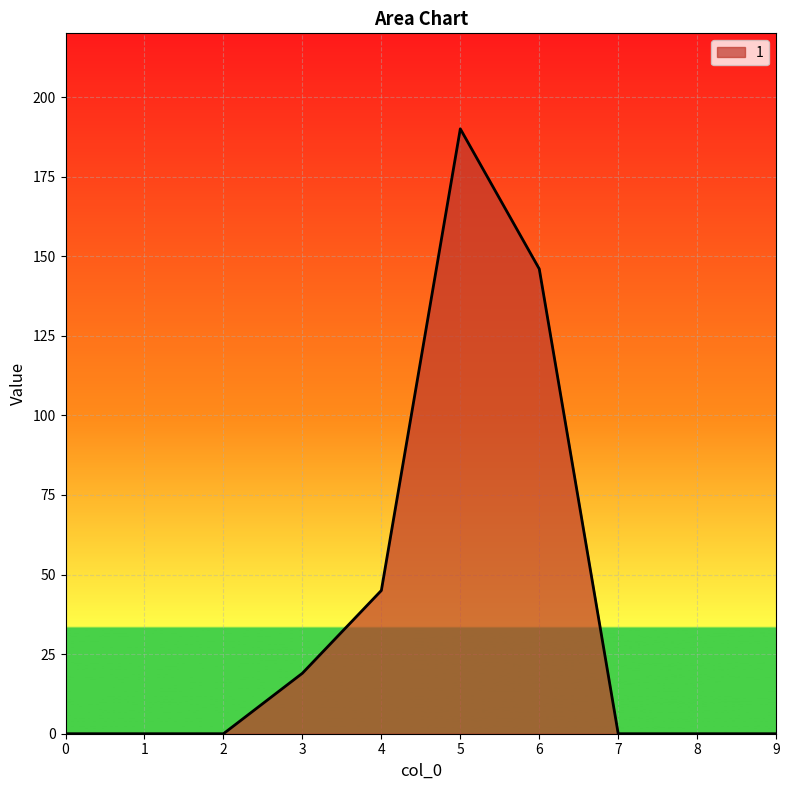

The value at 4 is 75. True or false?

False